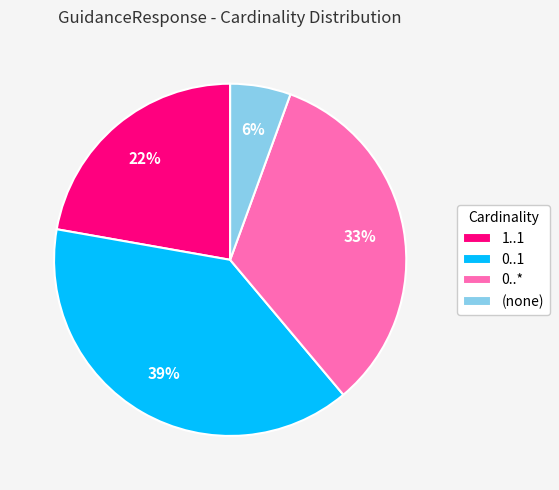

To the nearest percent, what is the average slice percentage?

25%